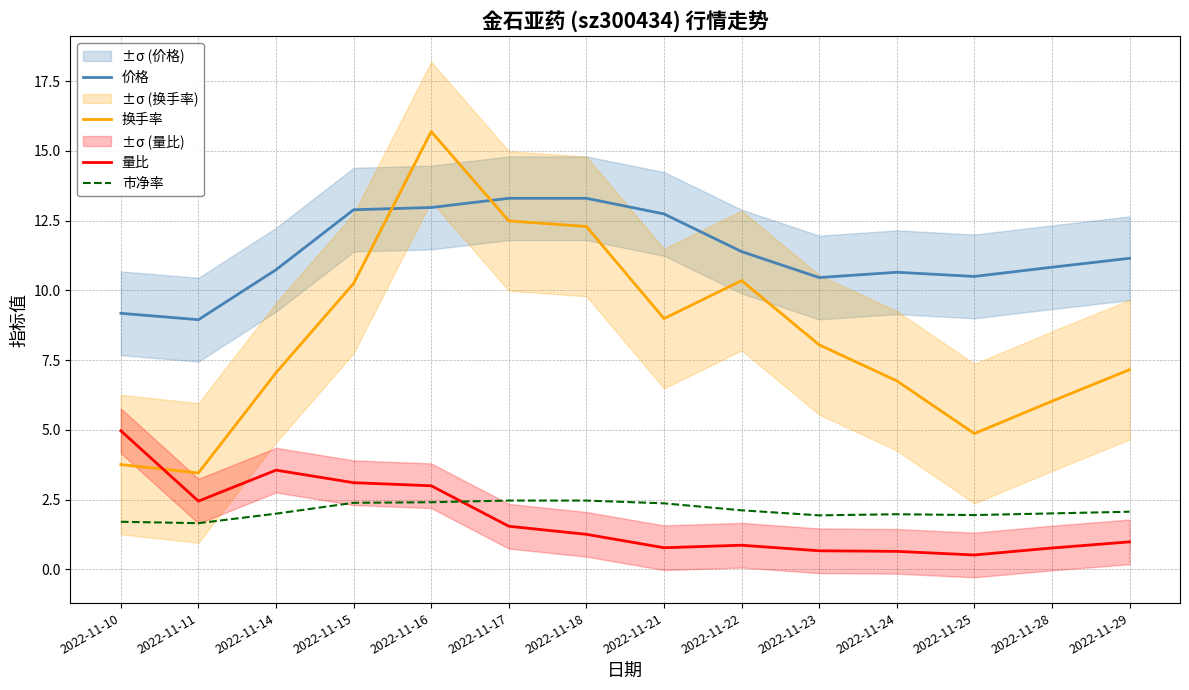

What is the value of the 市净率 point at the 4th from the left?

2.4